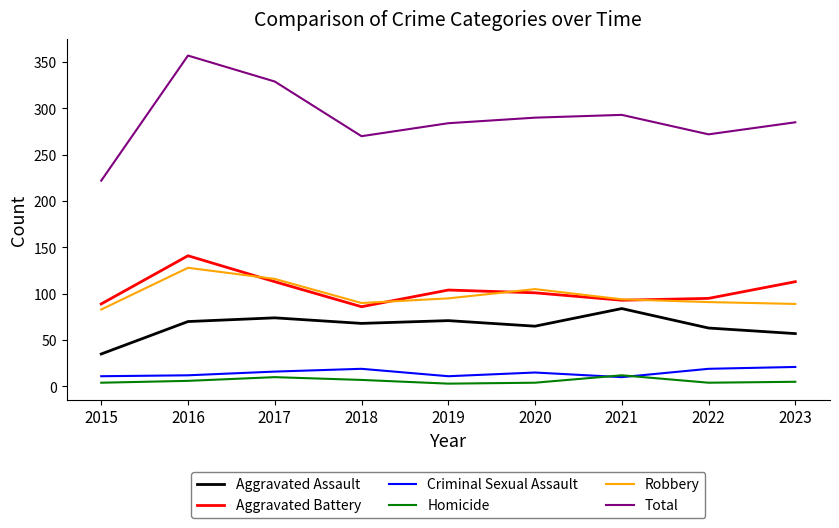

What is the spread (max minus min) of values at 2020?

286